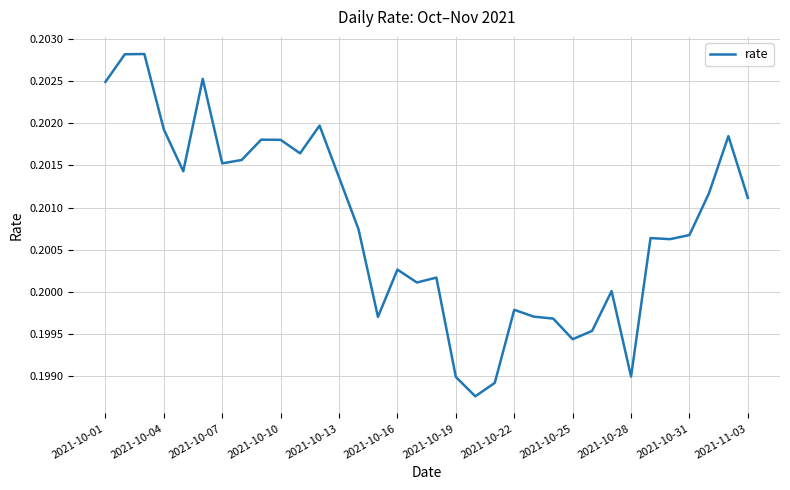

Reading left to right, extract all data points from this chart.

0.2	0.2	0.2	0.2	0.2	0.2	0.2	0.2	0.2	0.2	0.2	0.2	0.2	0.2	0.2	0.2	0.2	0.2	0.2	0.2	0.2	0.2	0.2	0.2	0.2	0.2	0.2	0.2	0.2	0.2	0.2	0.2	0.2	0.2